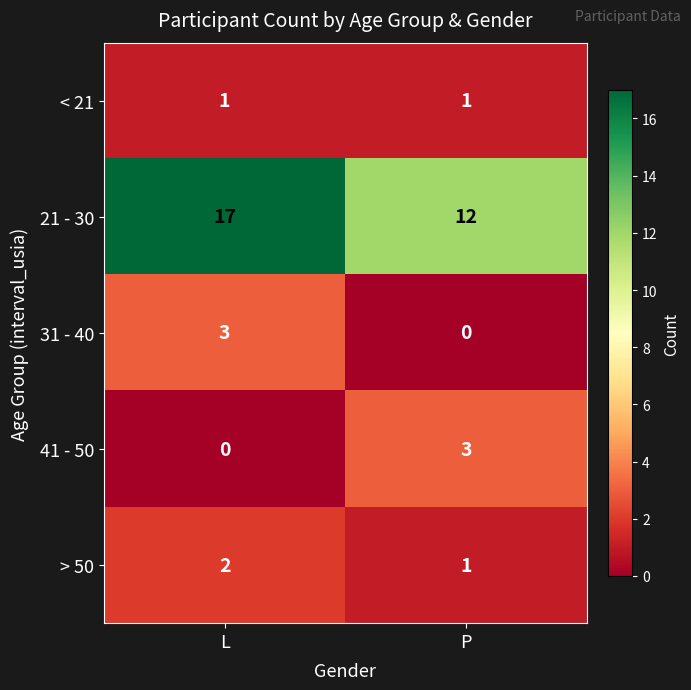

Which series has the largest total across all categories?

21 - 30